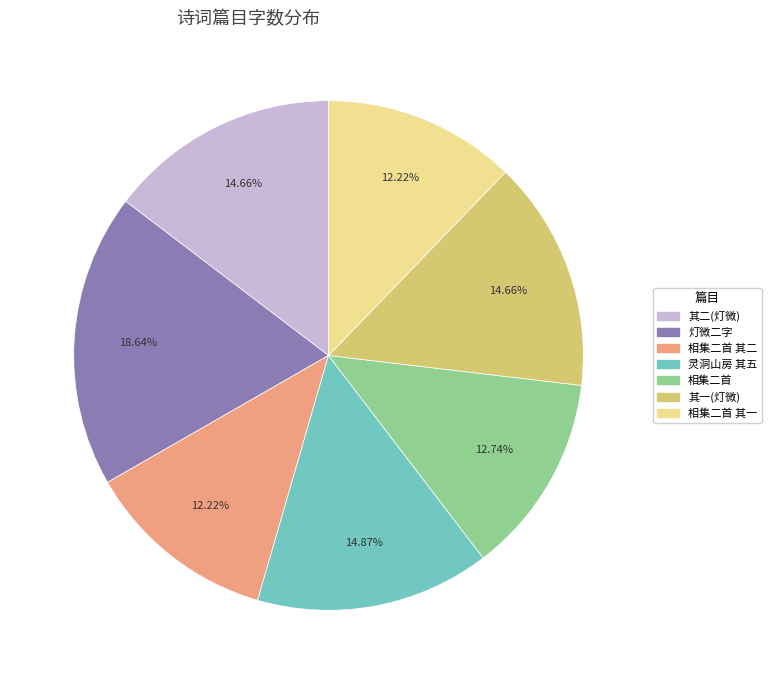

Count the number of slices in the pie.

7